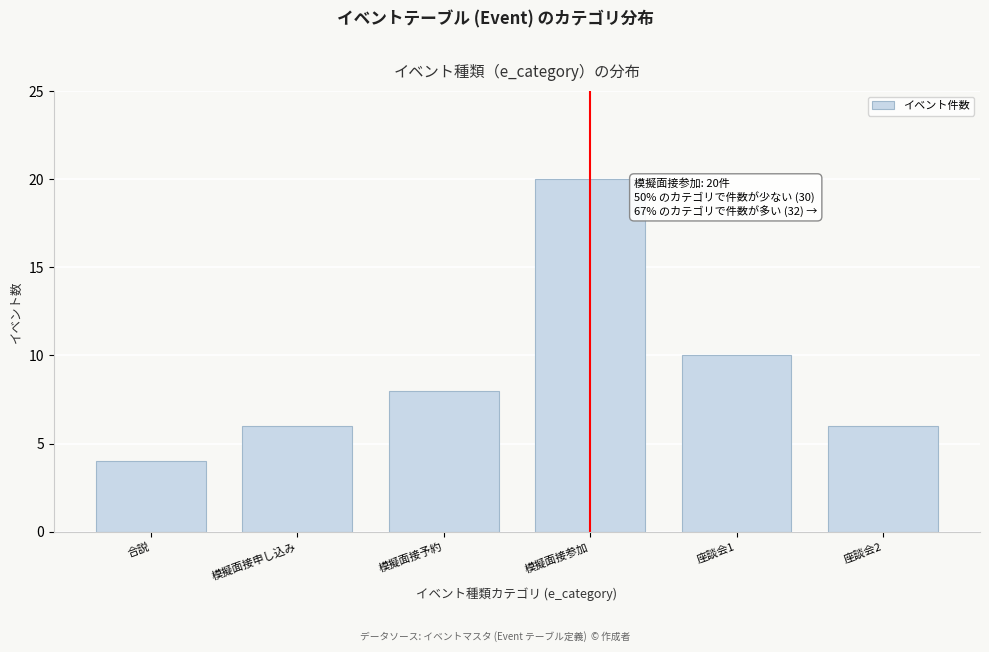

Reading left to right, extract all data points from this chart.

合説=4	模擬面接申し込み=6	模擬面接予約=8	模擬面接参加=20	座談会1=10	座談会2=6